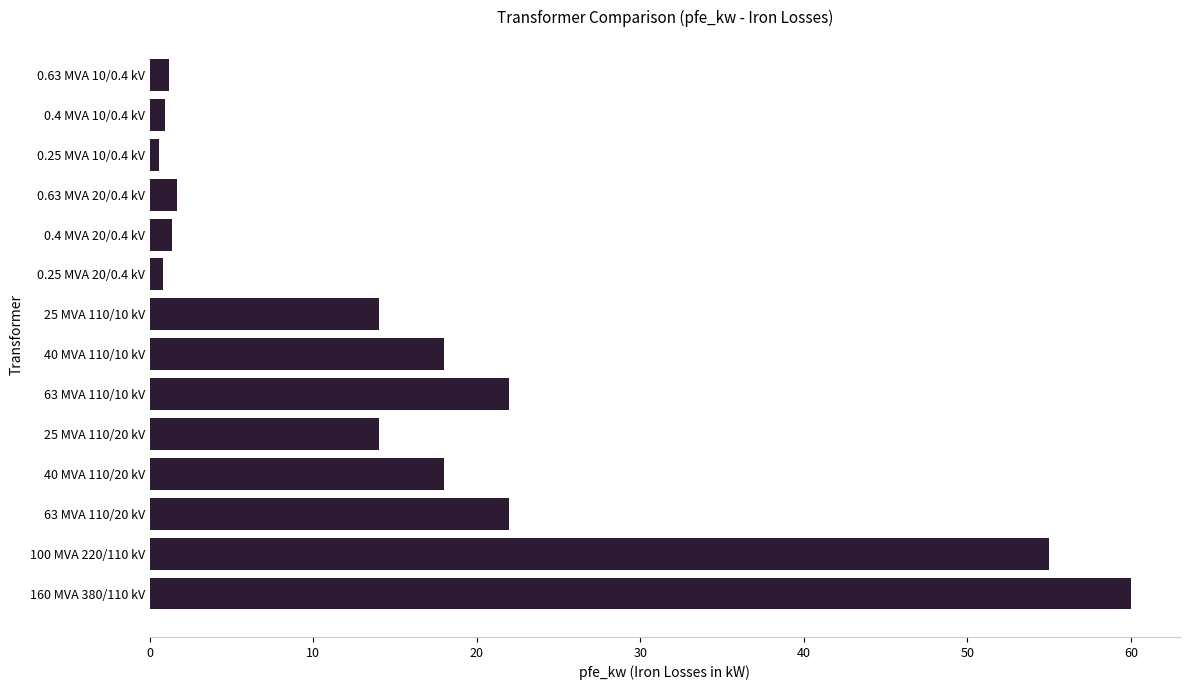

Between 25 MVA 110/10 kV and 63 MVA 110/20 kV, which is larger?

63 MVA 110/20 kV